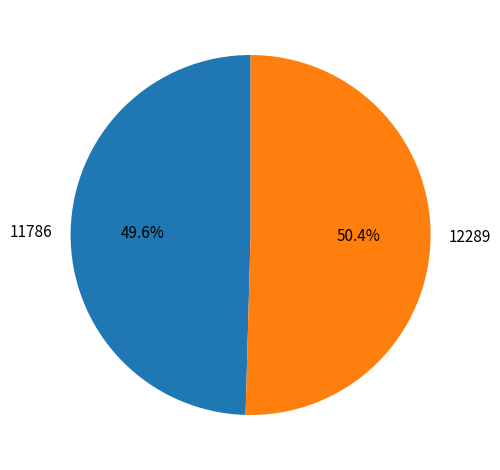

To the nearest percent, what is the difference between the largest and smallest slice percentages?

1%